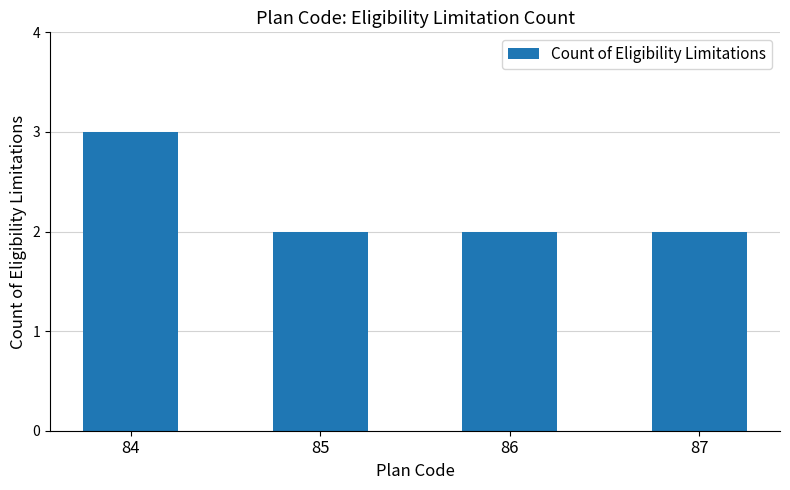

Reading left to right, transcribe all the data shown in this chart.

84=3	85=2	86=2	87=2